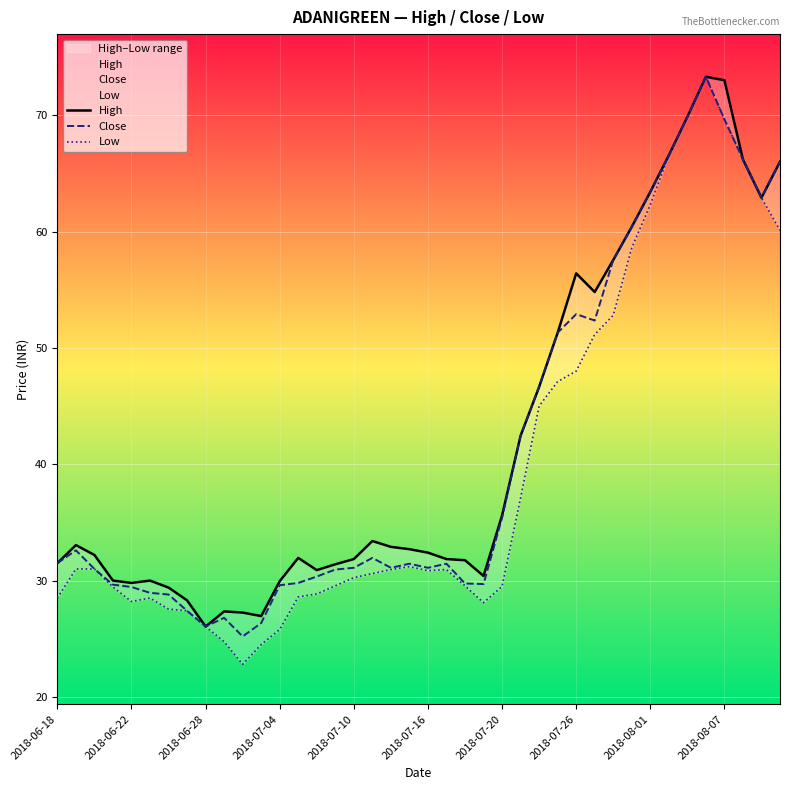

Between 35 and 25, which is larger?

35